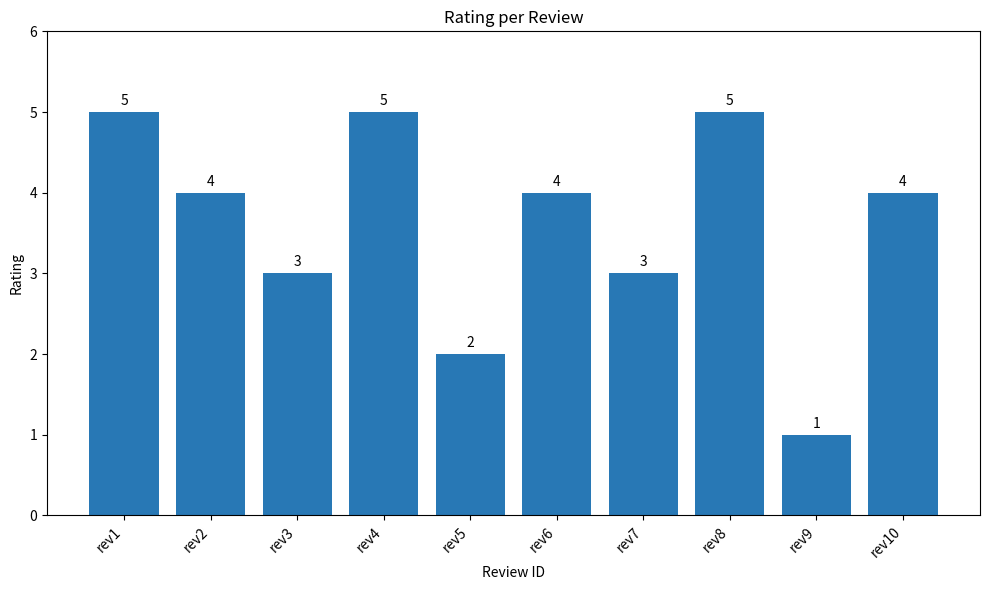

What is the average value?

4